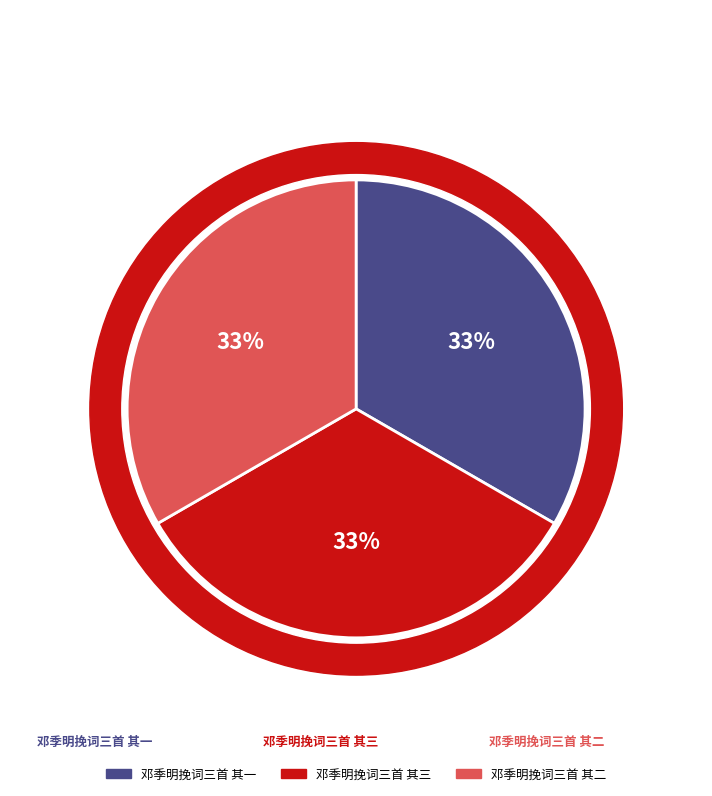

What percentage is NOT represented by 邓季明挽词三首 其三?

66.7%